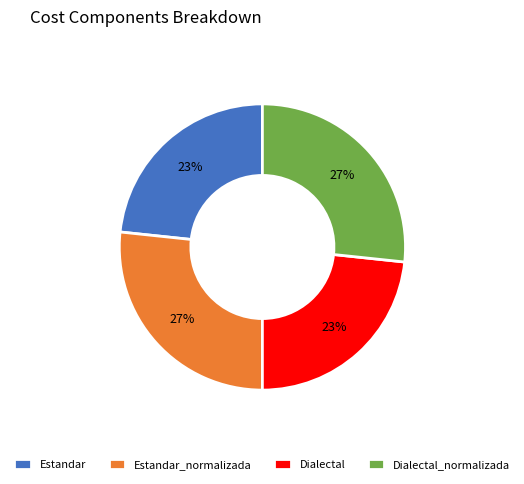

Is there a majority slice in this chart?

No